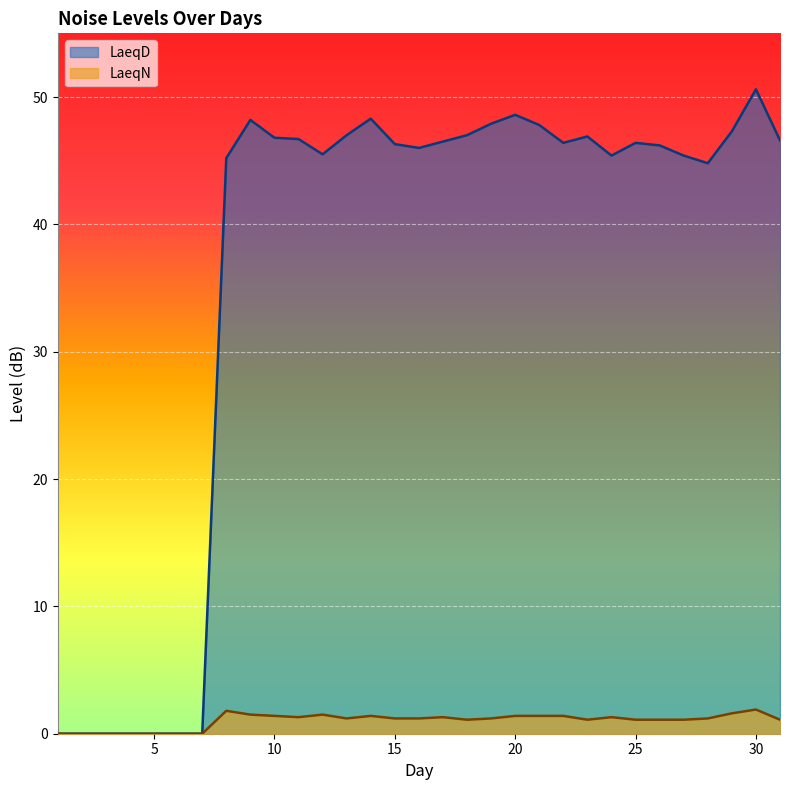

What is the difference between the maximum and minimum values in the LaeqD series?

50.6